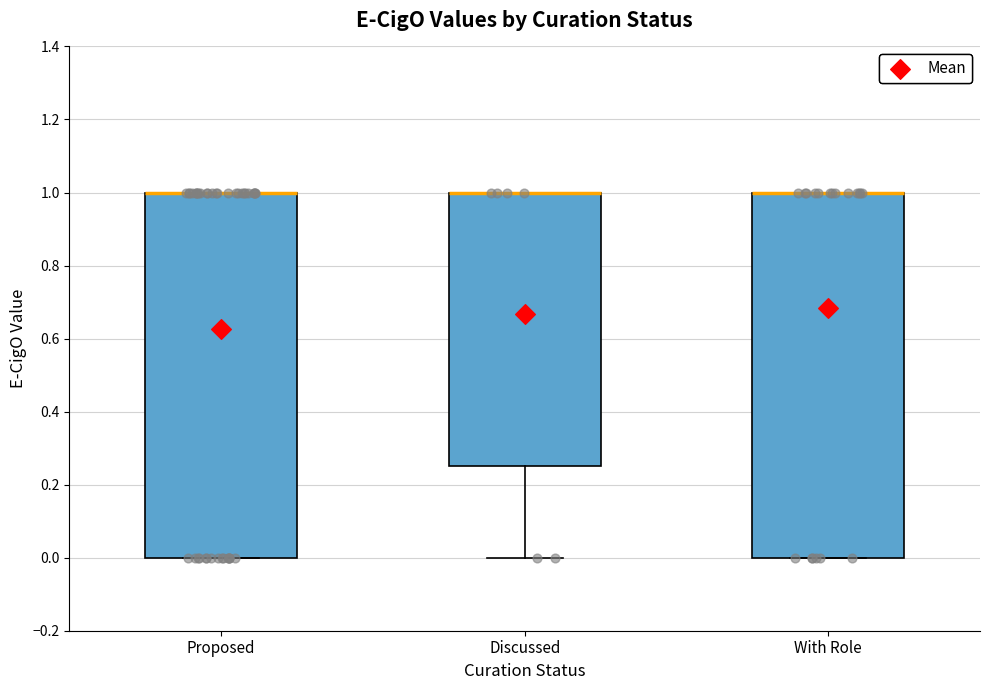

Reading left to right, read every box against the y-axis: the position of its median line, the range the box covers, and the ends of its whiskers. The values are not printed on the chart, so give them approximately, as read against the axis.

Proposed: median 1.00 (drawn on the box's upper edge), box 0.00 to 1.00, whiskers 0.00 to 1.00
Discussed: median 1.00 (drawn on the box's upper edge), box 0.26 to 1.00, whiskers 0.00 to 1.00
With Role: median 1.00 (drawn on the box's upper edge), box 0.00 to 1.00, whiskers 0.00 to 1.00